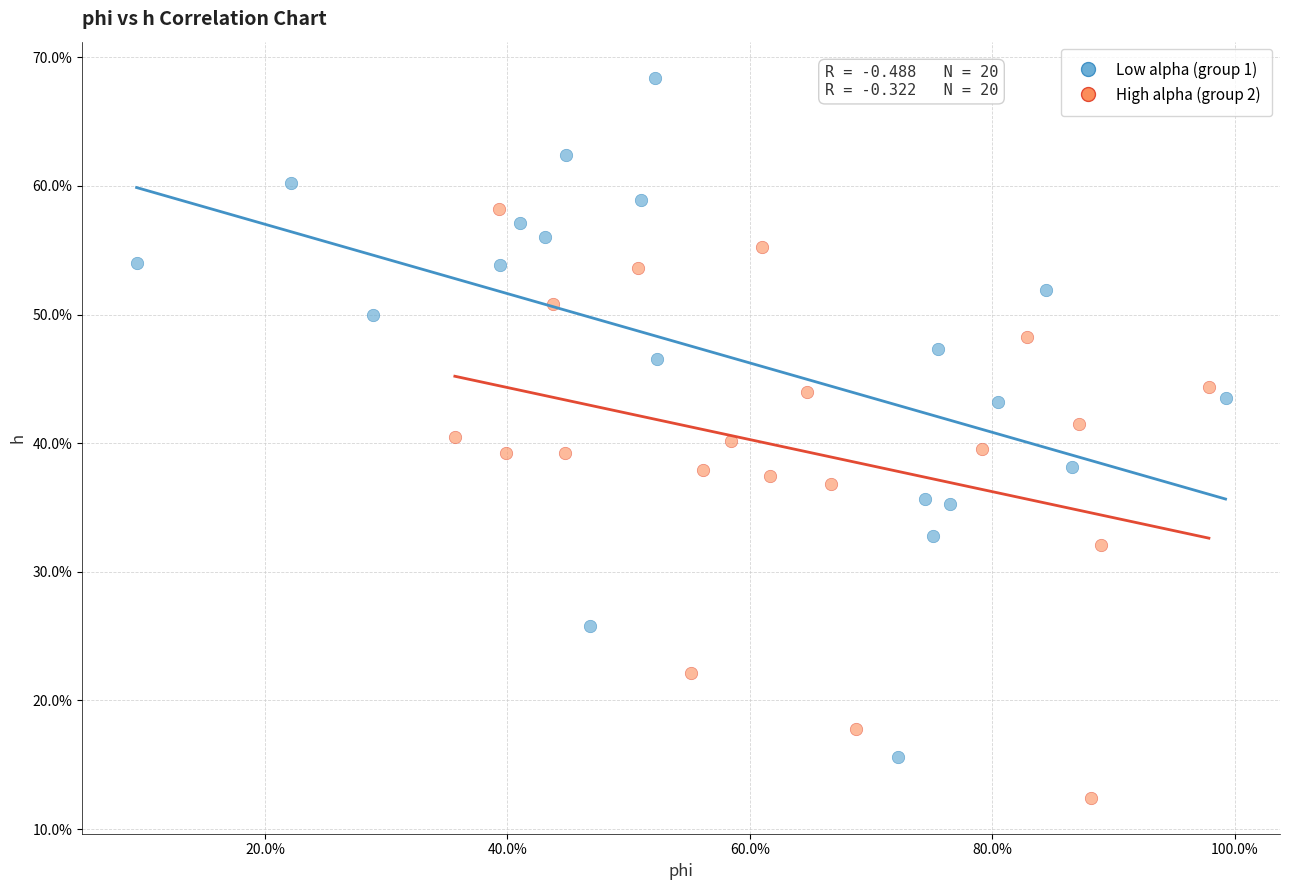

Which series reaches the minimum Y coordinate?

High alpha (group 2)